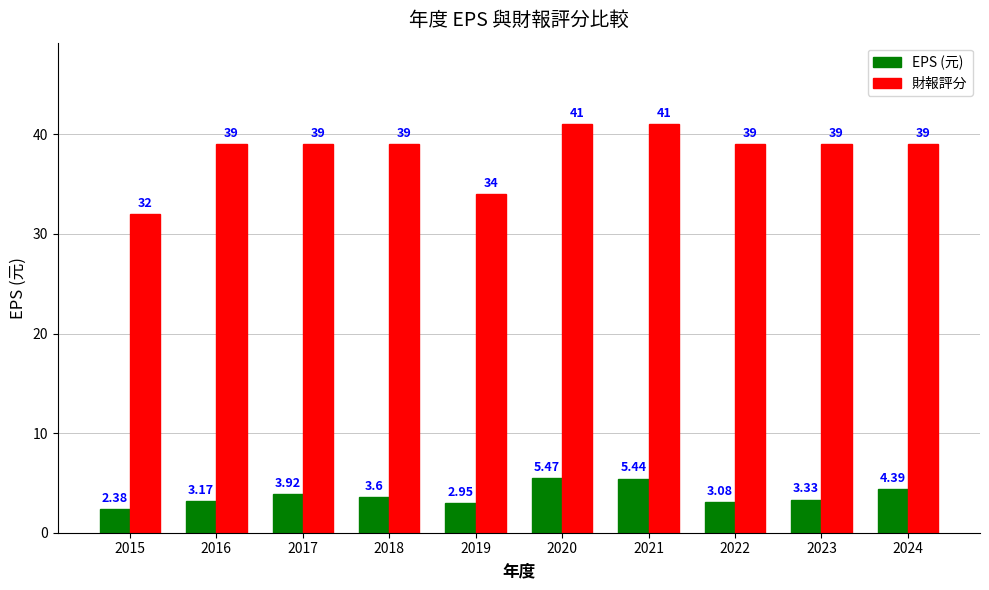

What is the difference between the highest and lowest values at 2016?

35.8